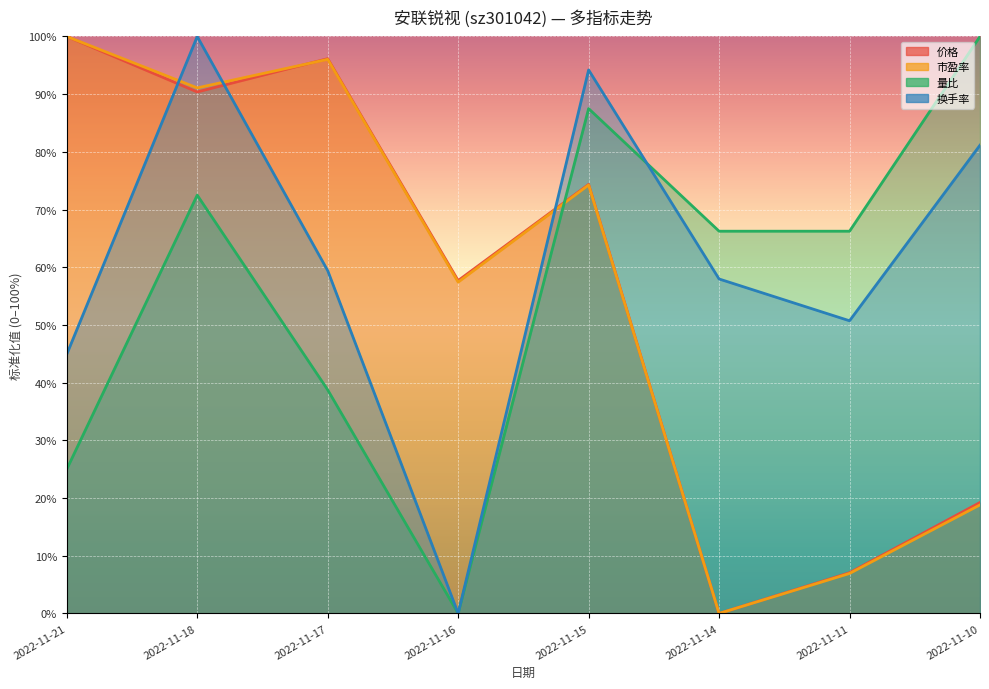

How many values in the 量比 series exceed 66?

5